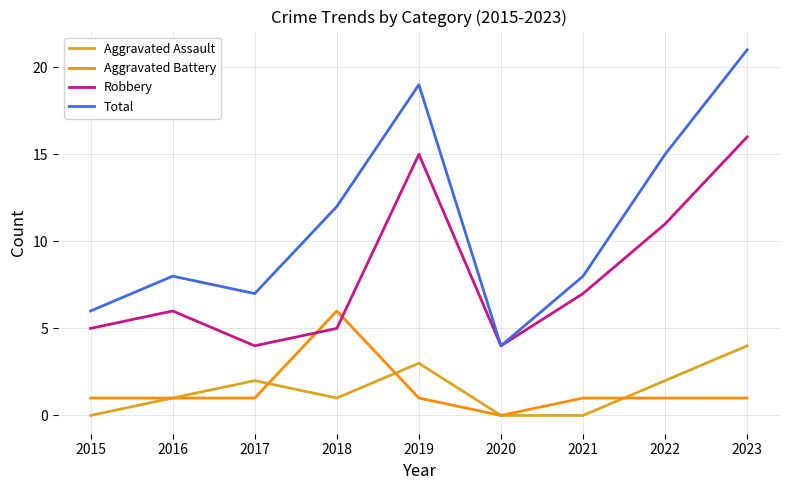

What is the greatest value displayed?

21